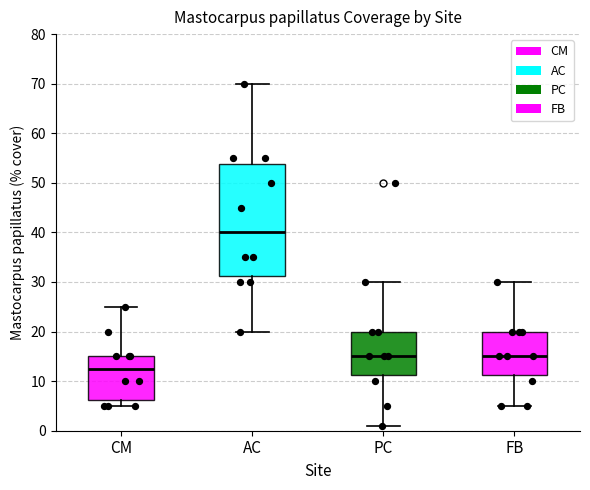

Which box has the highest median line?

AC